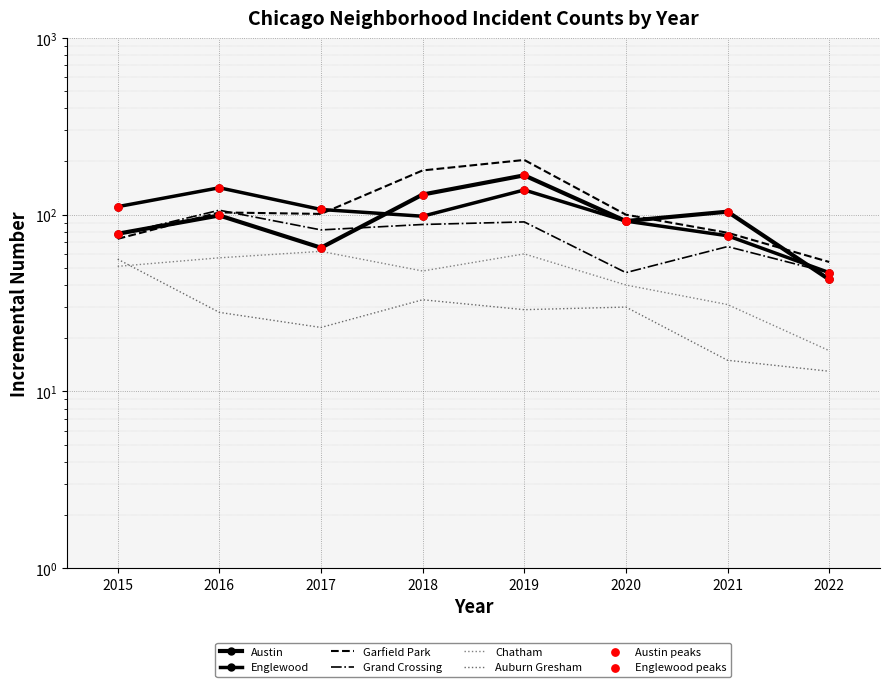

What is the total value across all series at 2016?

535